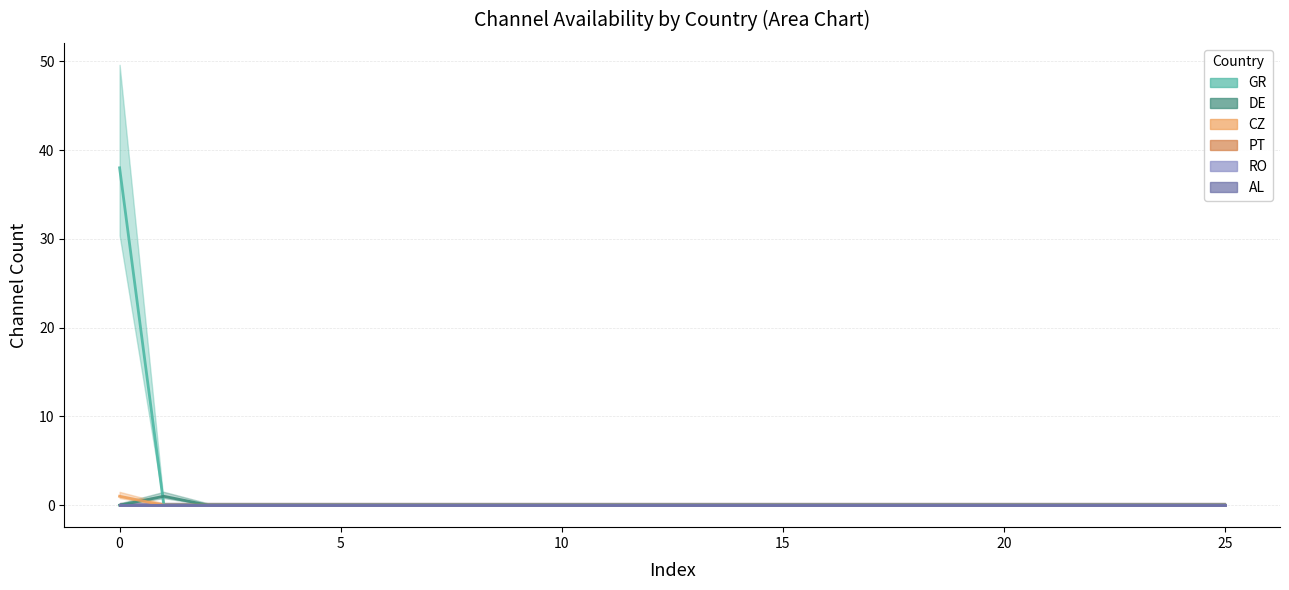

At how many categories does at least one series exceed 29?

1